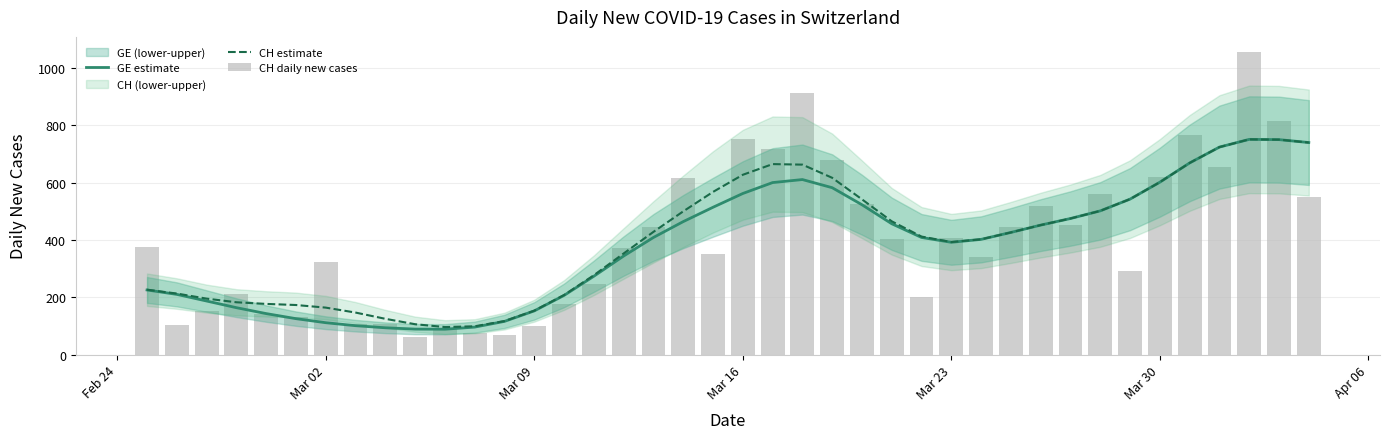

Reading left to right, extract all data points from this chart.

GE estimate: 225.5	210.1	187.0	163.7	143.0	125.3	111.2	100.8	93.5	88.9	88.5	95.9	115.9	152.5	206.5	273.5	344.0	408.7	464.1	514.1	562.2	600.3	610.9	582.4	523.0	456.6	408.8	391.9	402.1	426.3	451.9	474.9	501.6	542.6	601.7	668.8	724.1	751.1	750.2	740.0
CH estimate: 226.4	213.0	195.3	182.6	176.8	173.0	163.9	146.6	124.8	105.9	96.0	98.7	116.9	153.2	207.9	277.0	352.9	428.2	499.8	567.8	627.5	664.8	662.9	617.0	541.8	465.1	411.9	392.8	402.3	426.3	451.9	474.9	501.6	542.6	601.7	668.8	724.1	751.1	750.2	740.0
CH daily new cases: 375.0	104.0	151.0	210.0	141.0	132.0	323.0	108.0	108.0	63.0	94.0	76.0	67.0	99.0	175.0	246.0	373.0	446.0	617.0	351.0	753.0	719.0	913.0	679.0	524.0	402.0	200.0	406.0	341.0	446.0	520.0	451.0	562.0	292.0	619.0	766.0	653.0	1056.0	814.0	551.0